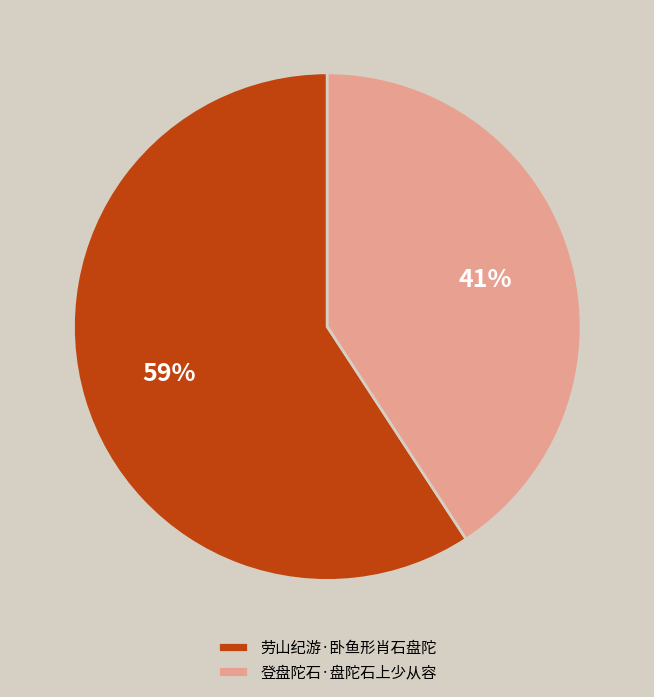

To the nearest percent, what is the average slice percentage?

50%